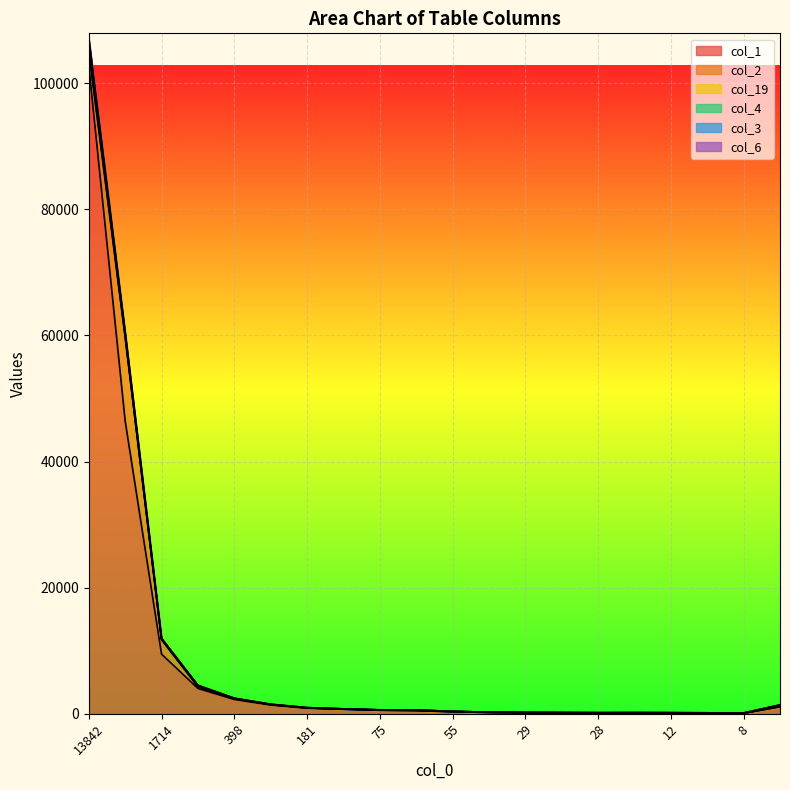

Between 405 and 151, which series saw the biggest shift?

col_1